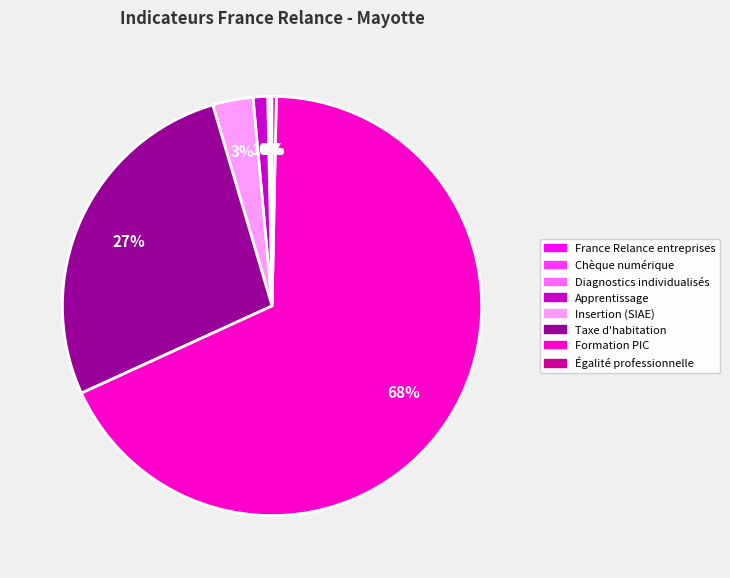

Which category has the biggest portion of the pie?

Formation PIC